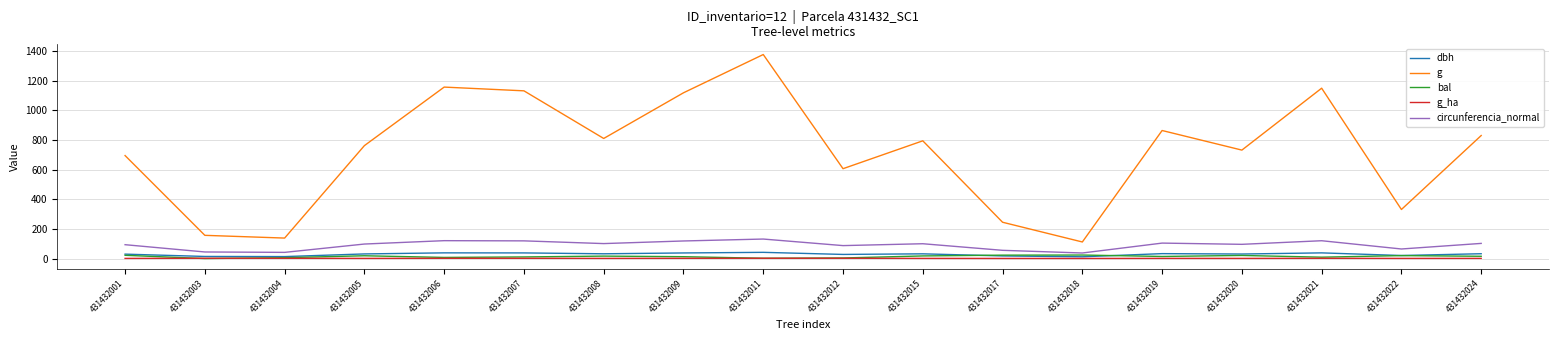

Which series has the largest total across all categories?

g